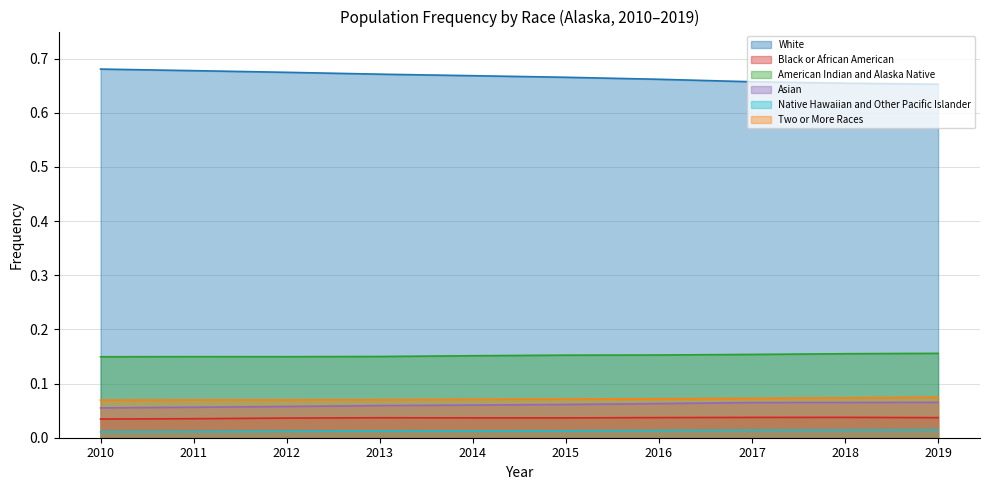

Is it true that Two or More Races equals 0.0 at 2014?

False